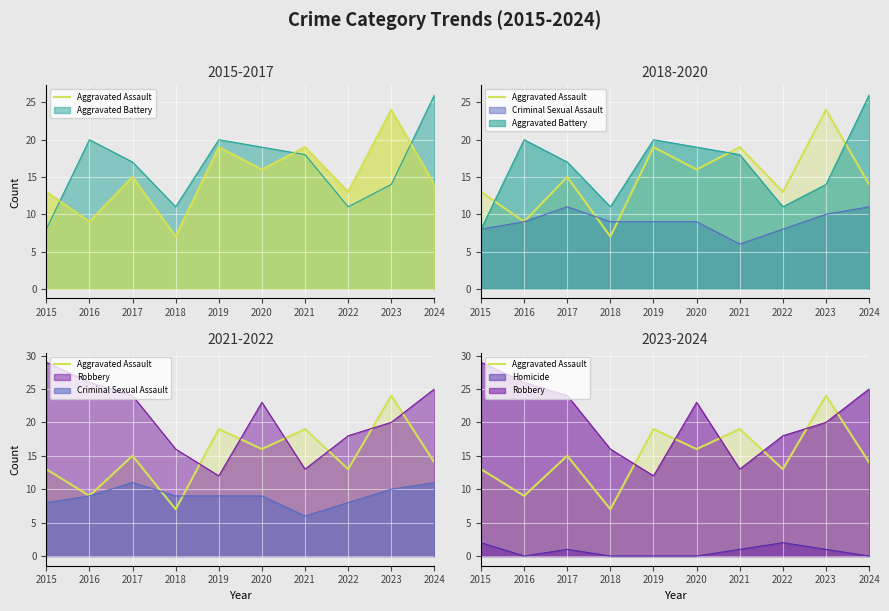

How many data points does each series have?

10